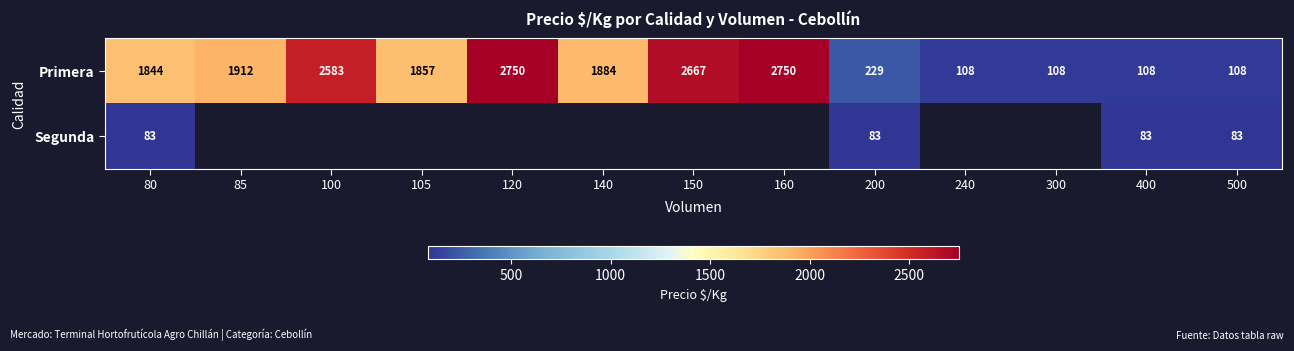

Between 100 and 150, which is larger?

150